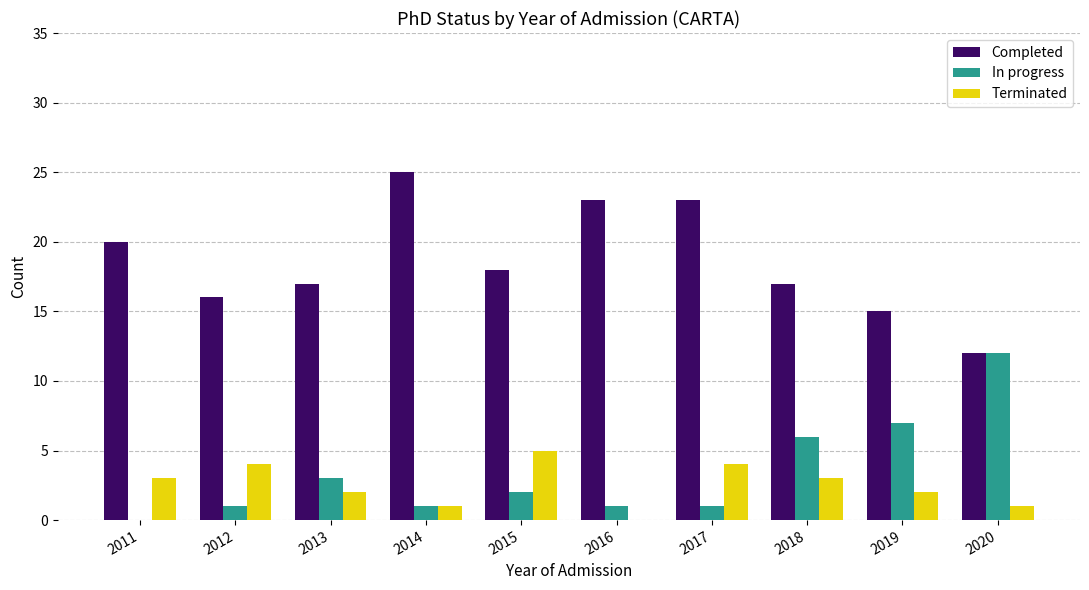

The In progress series shows 1 at 2012. True or false?

True